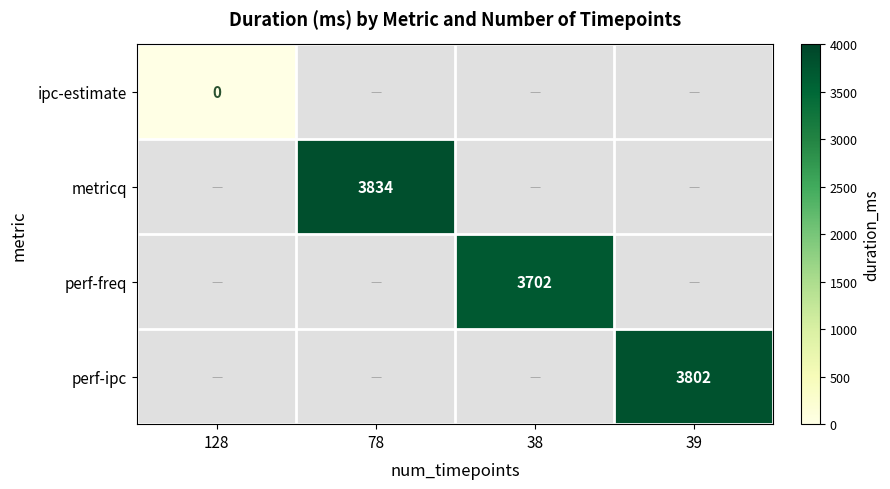

Is the value of metricq at 78 greater than the value of perf-freq at 38?

Yes